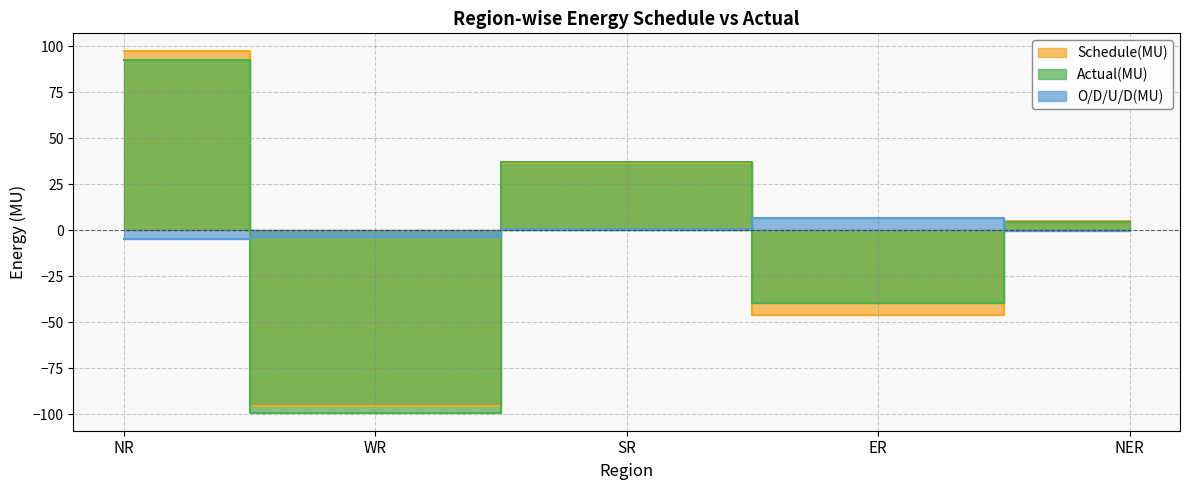

Which category has the lowest value in the O/D/U/D(MU) series?

NR